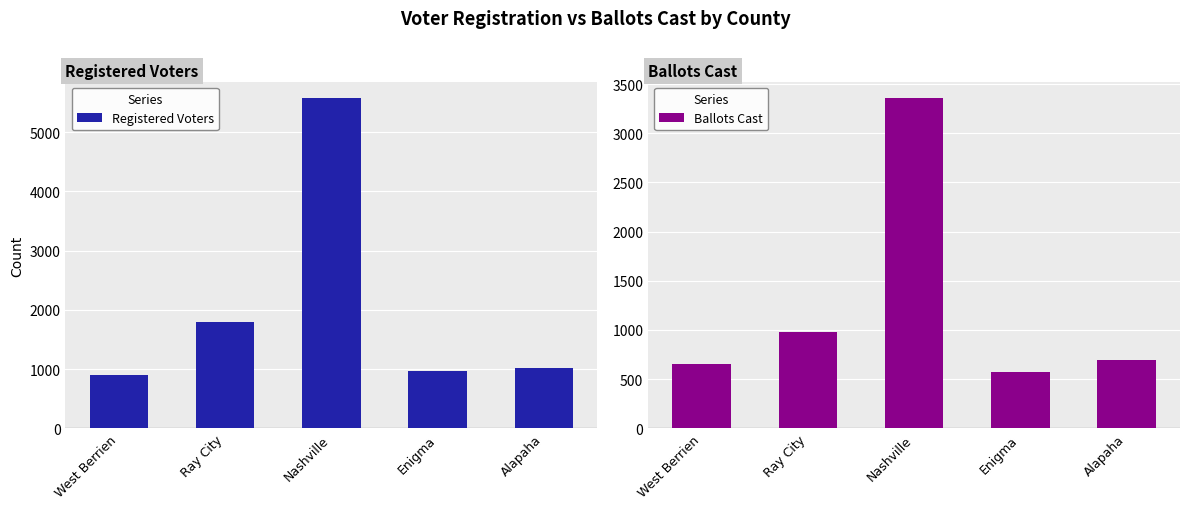

What is the difference between the second highest and minimum values in the Registered Voters series?

890